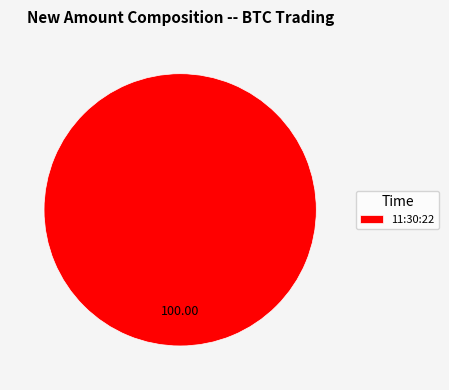

Is there a majority slice in this chart?

Yes